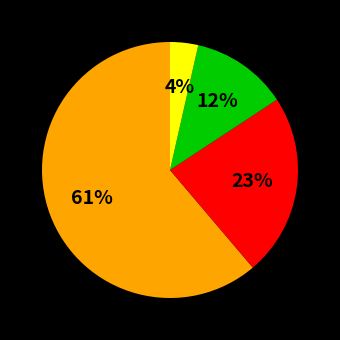

Does any single category account for the majority?

Yes